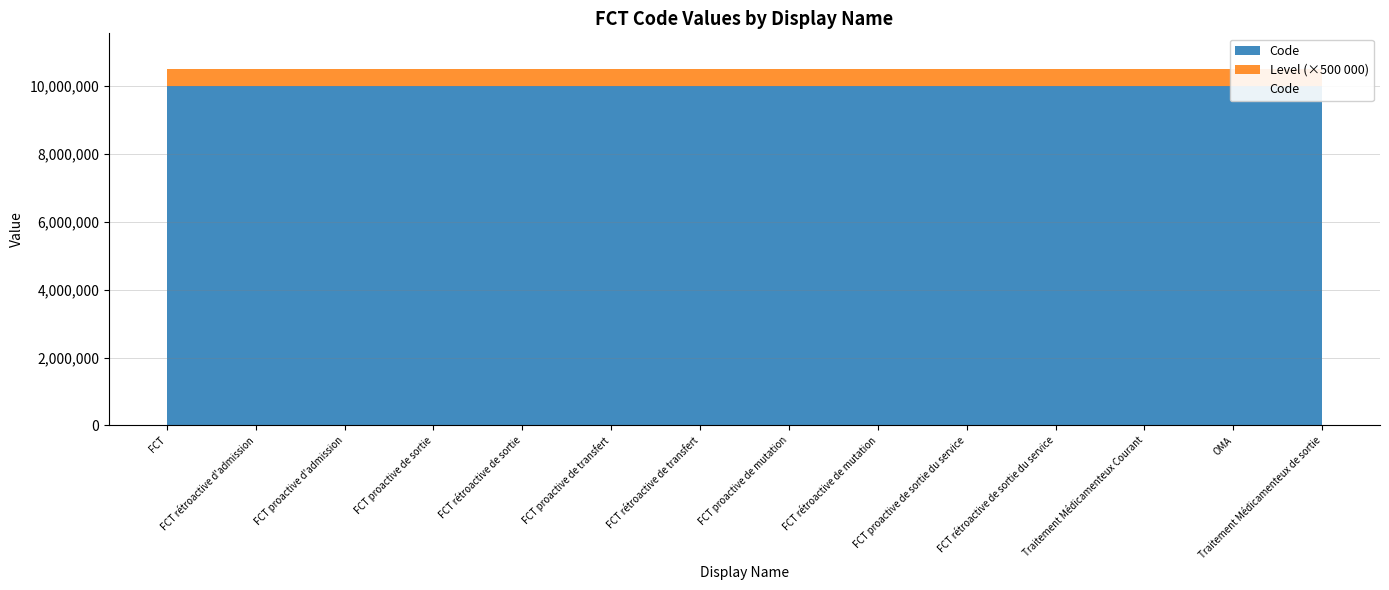

List the labels in order of Level value, largest first.

FCT, FCT rétroactive d'admission, FCT proactive d'admission, FCT proactive de sortie, FCT rétroactive de sortie, FCT proactive de transfert, FCT rétroactive de transfert, FCT proactive de mutation, FCT rétroactive de mutation, FCT proactive de sortie du service, FCT rétroactive de sortie du service, Traitement Médicamenteux Courant, OMA, Traitement Médicamenteux de sortie